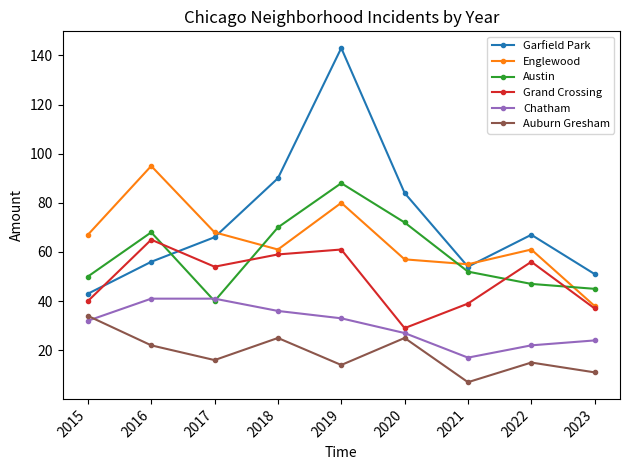

What is the difference between the highest and lowest values at 2022?

52